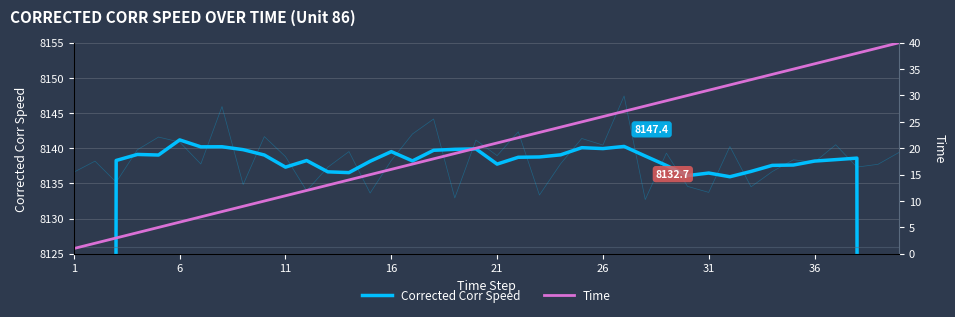

Rank the series at 26 from highest to lowest value.

Corrected Corr Speed, Time